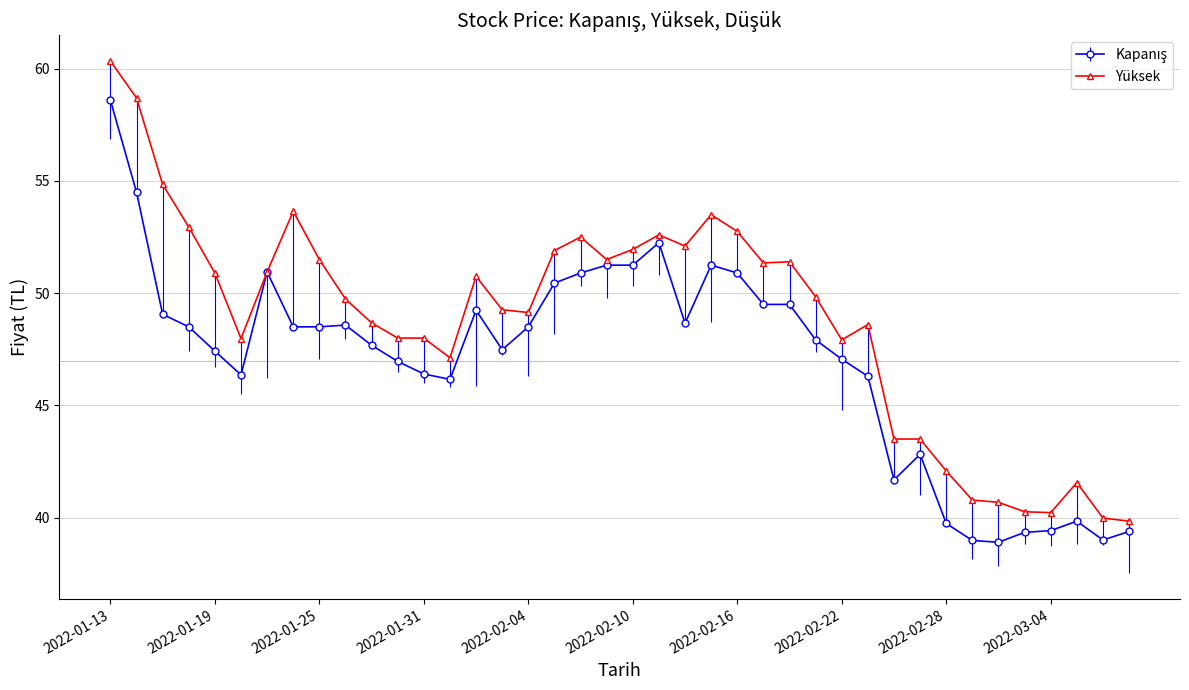

Which series has the largest total across all categories?

Yüksek